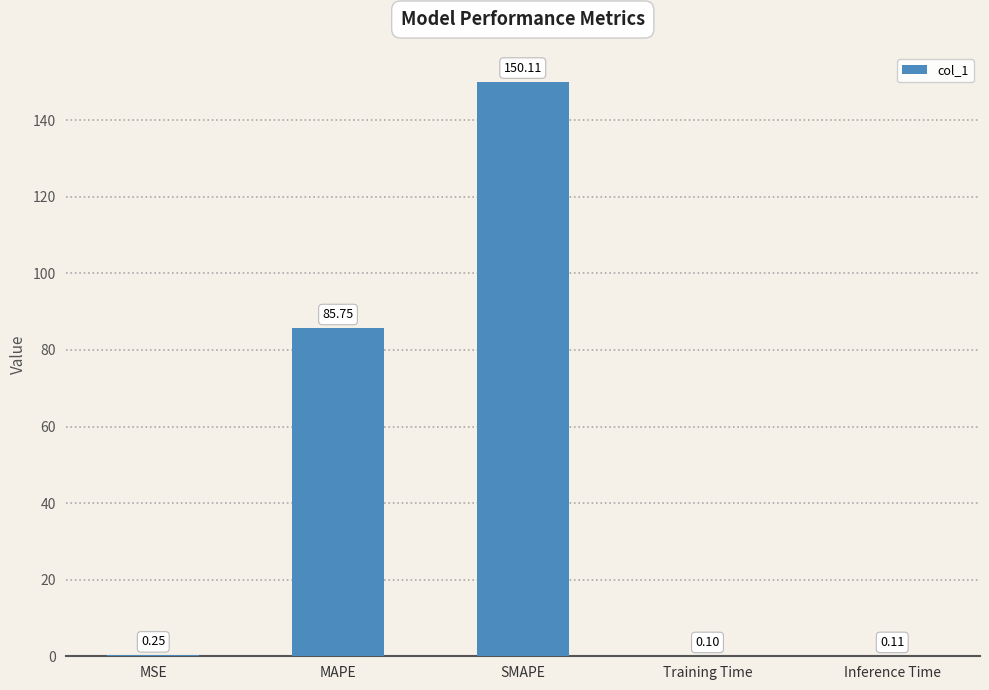

What is the sum of all values?

236.3